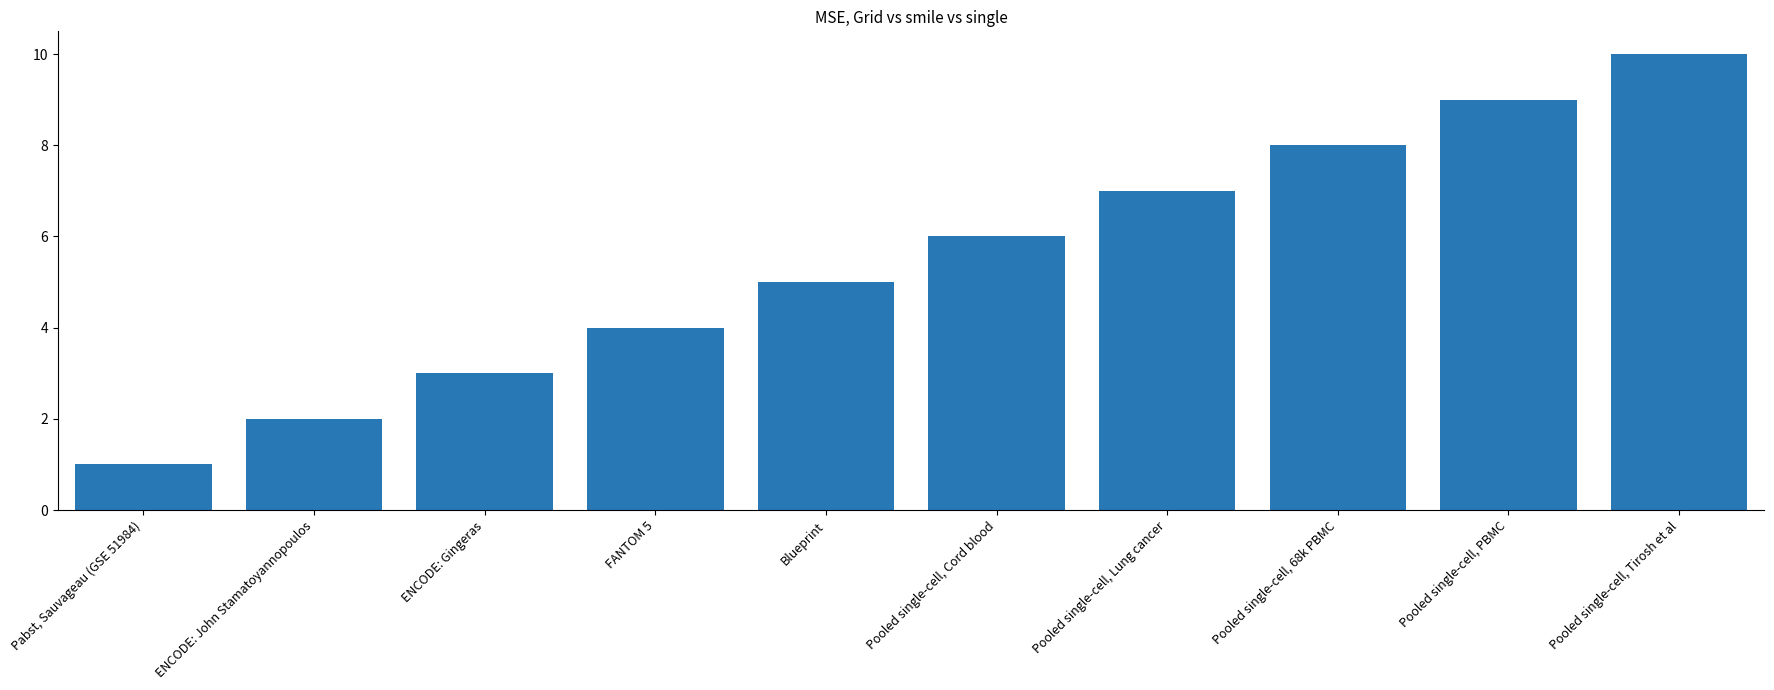

What is the greatest value displayed?

10